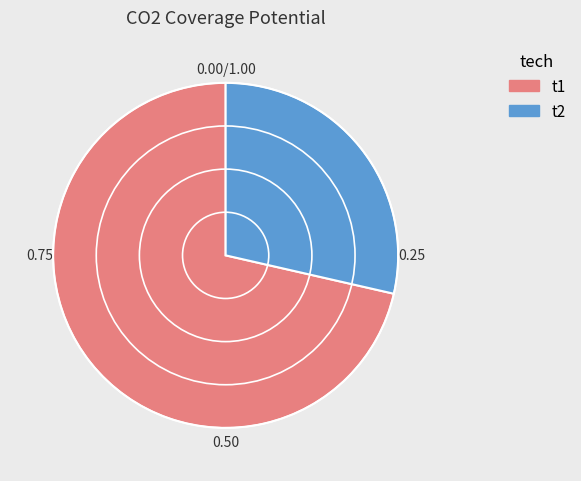

Do t1 and t2 together represent more than half of the pie?

Yes